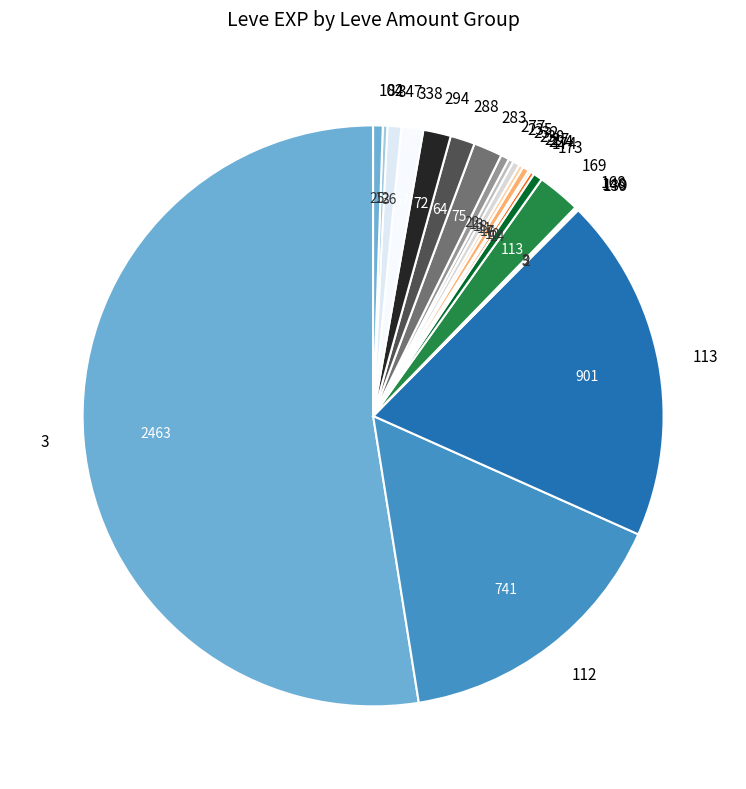

The 113 slice represents 11% of the pie. True or false?

False